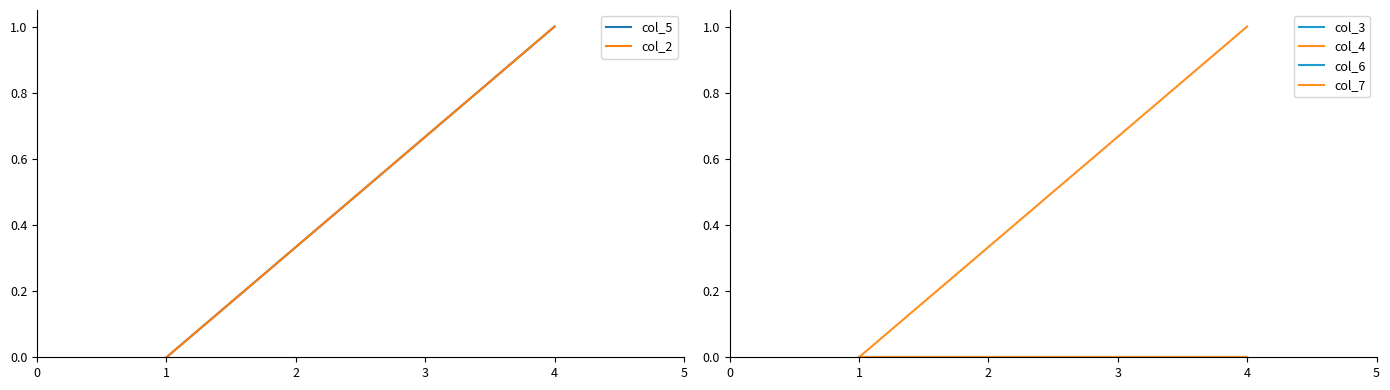

What are all the series names shown in the legend?

col_5, col_2, col_3, col_4, col_6, col_7